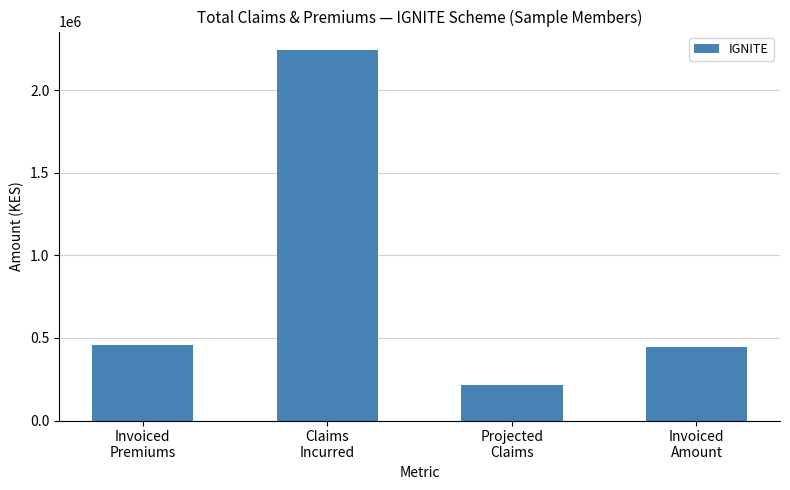

What is the change in value from Invoiced
Premiums to Claims
Incurred?

+1785272